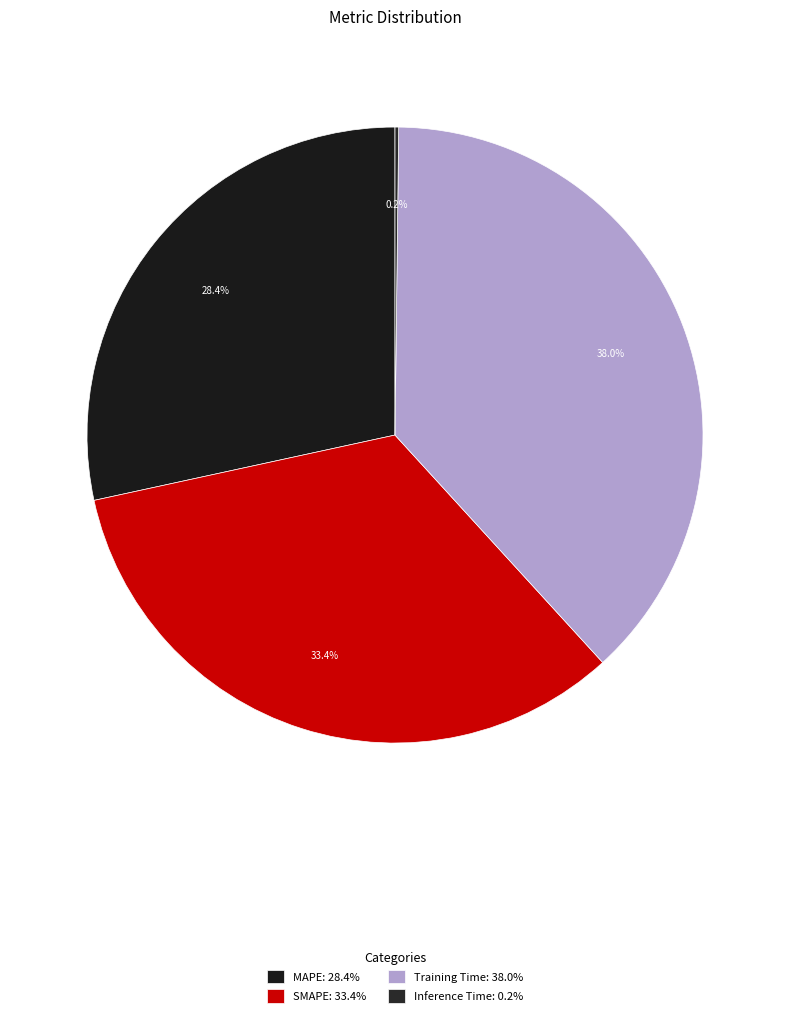

Which category has the smallest portion of the pie?

Inference Time